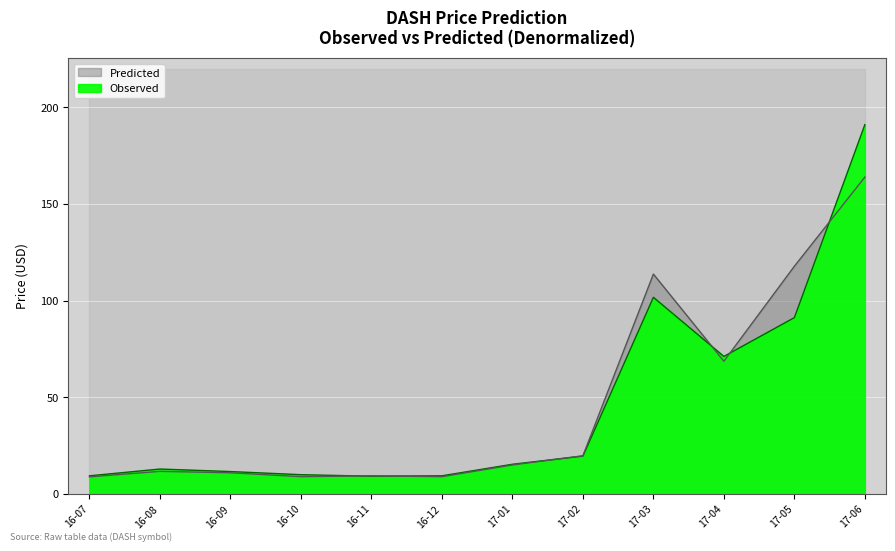

Where is the first local maximum for Predicted?

16-08